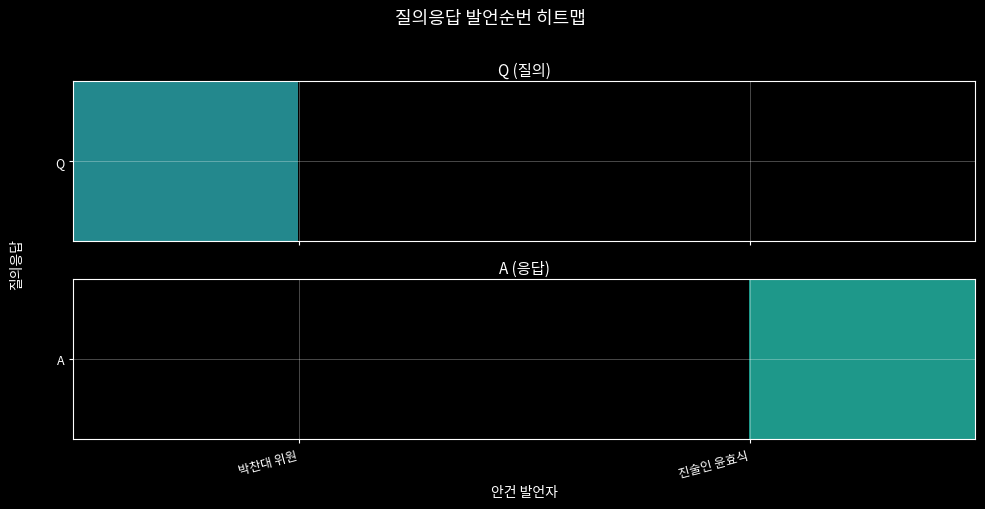

List the labels in order of value, smallest first.

박찬대 위원, 진술인 윤효식